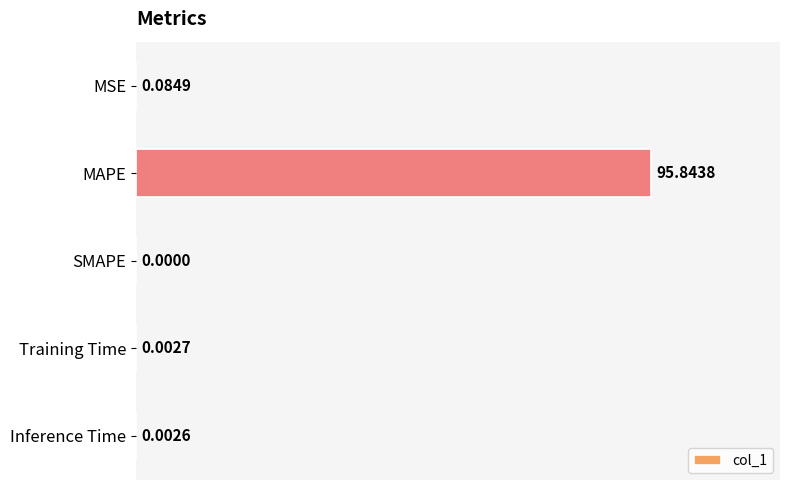

What is the change in value from MAPE to SMAPE?

-95.8